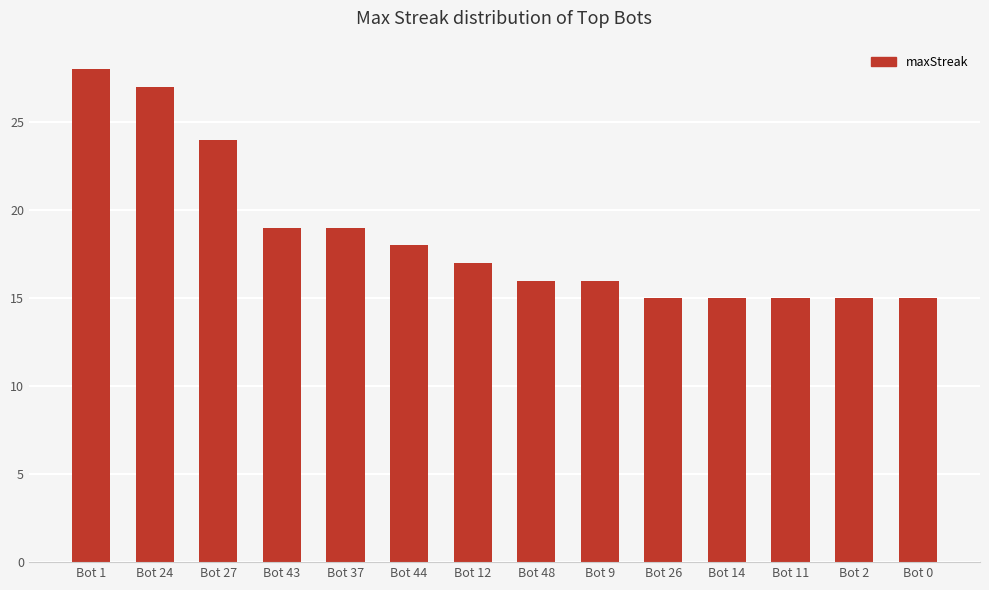

How many values are below 17?

7